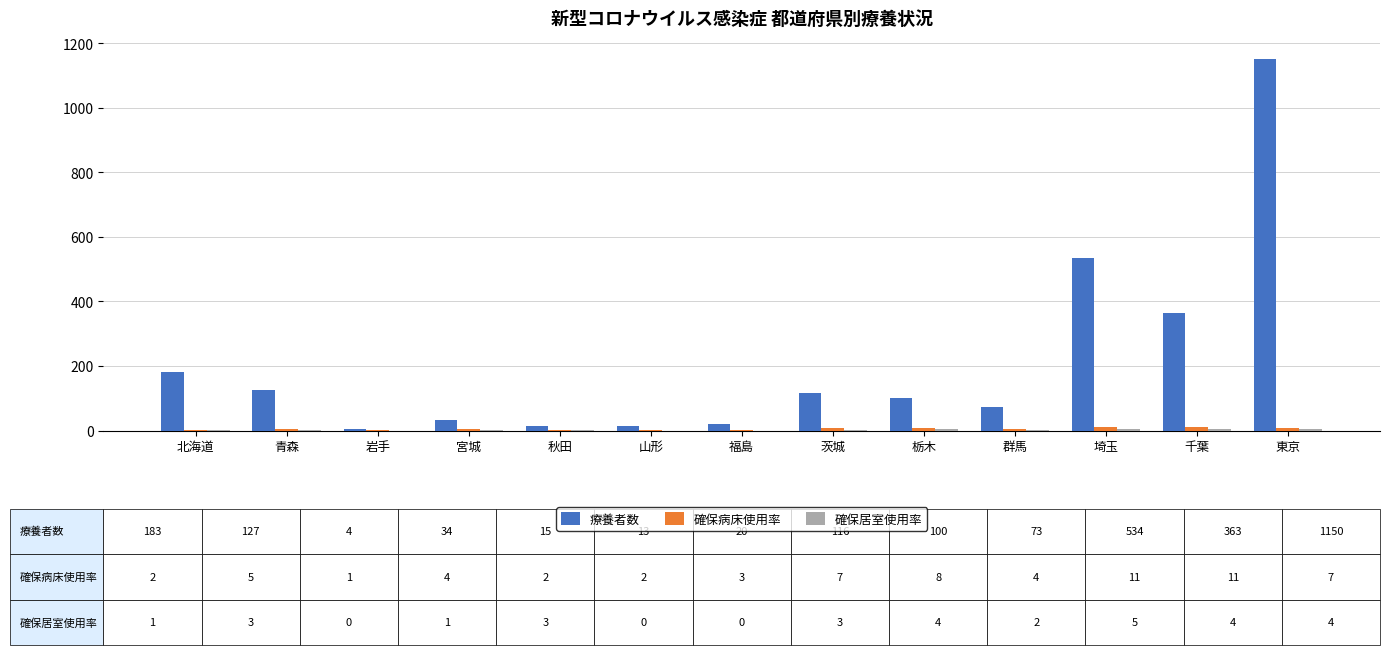

The value of 療養者数 at 栃木 is 179. True or false?

False